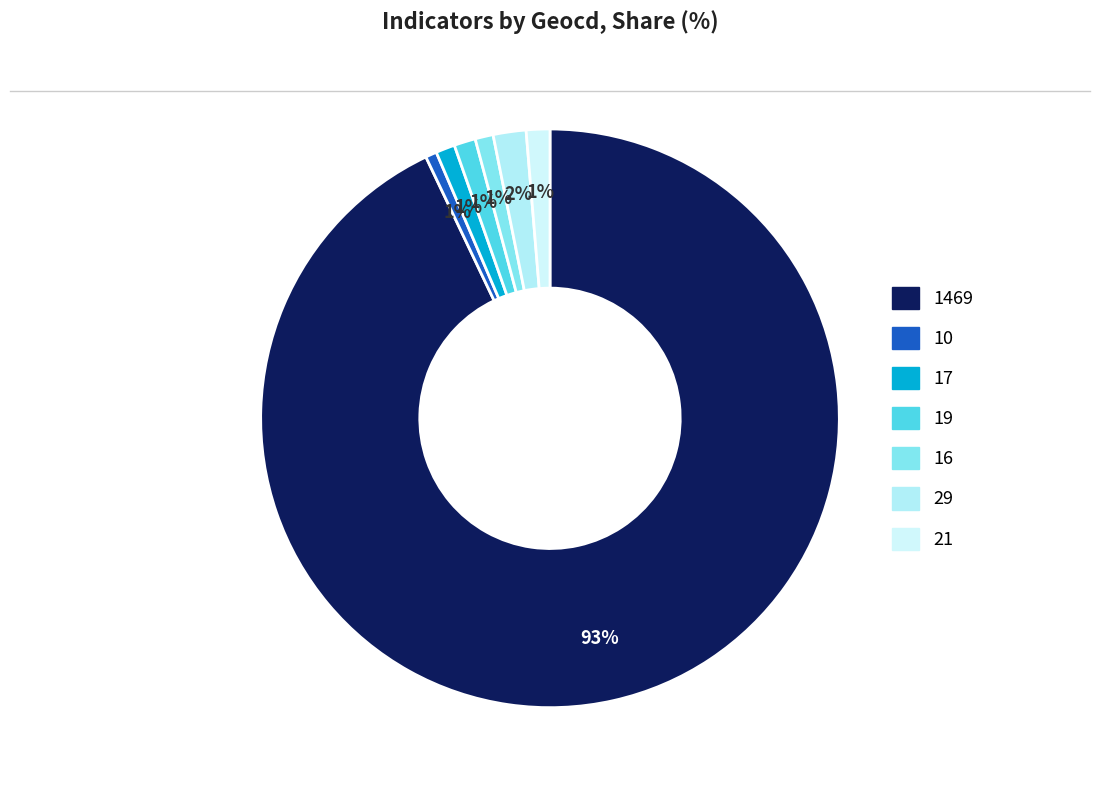

Which category accounts for the majority?

geocd_1469